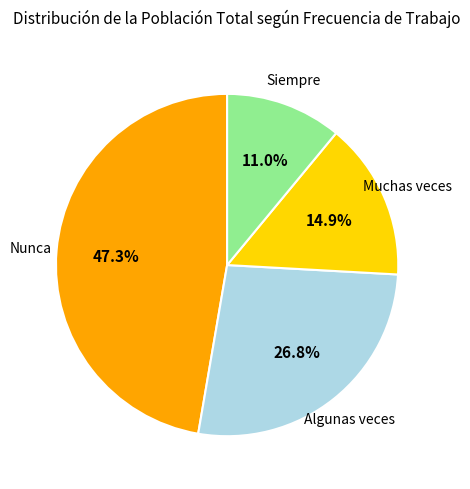

Is there any slice that represents more than half of the pie?

No